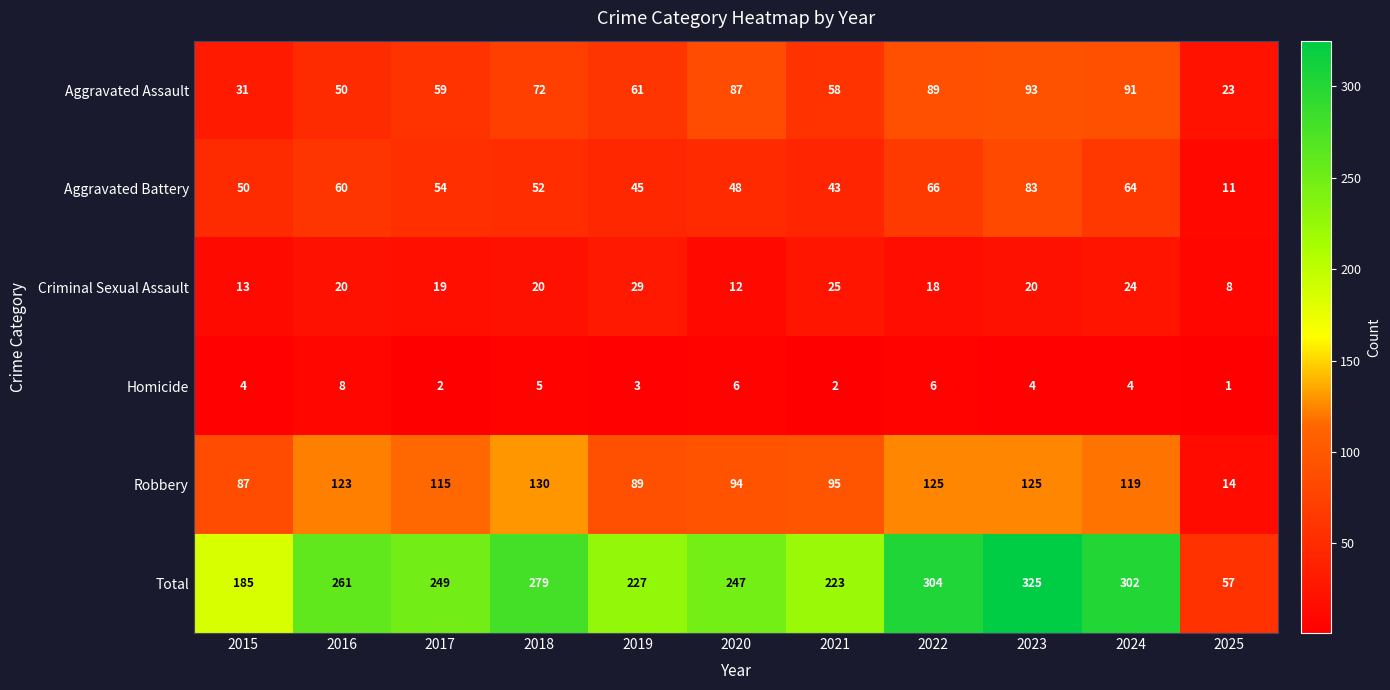

Where does the Aggravated Battery series first go above 52?

2016